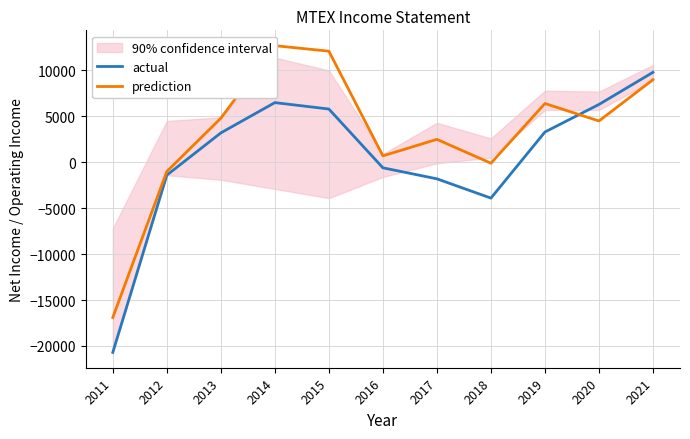

What is the spread (max minus min) of values at 2019?

3100